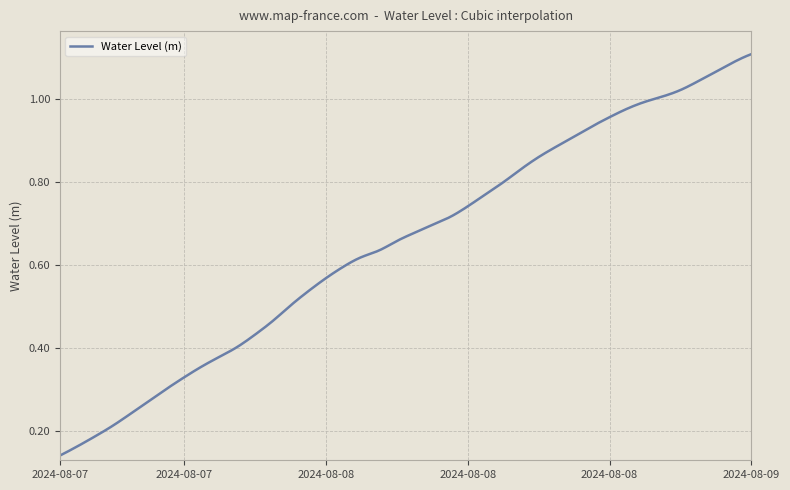

Is this an area chart (filled region under the line)?

No